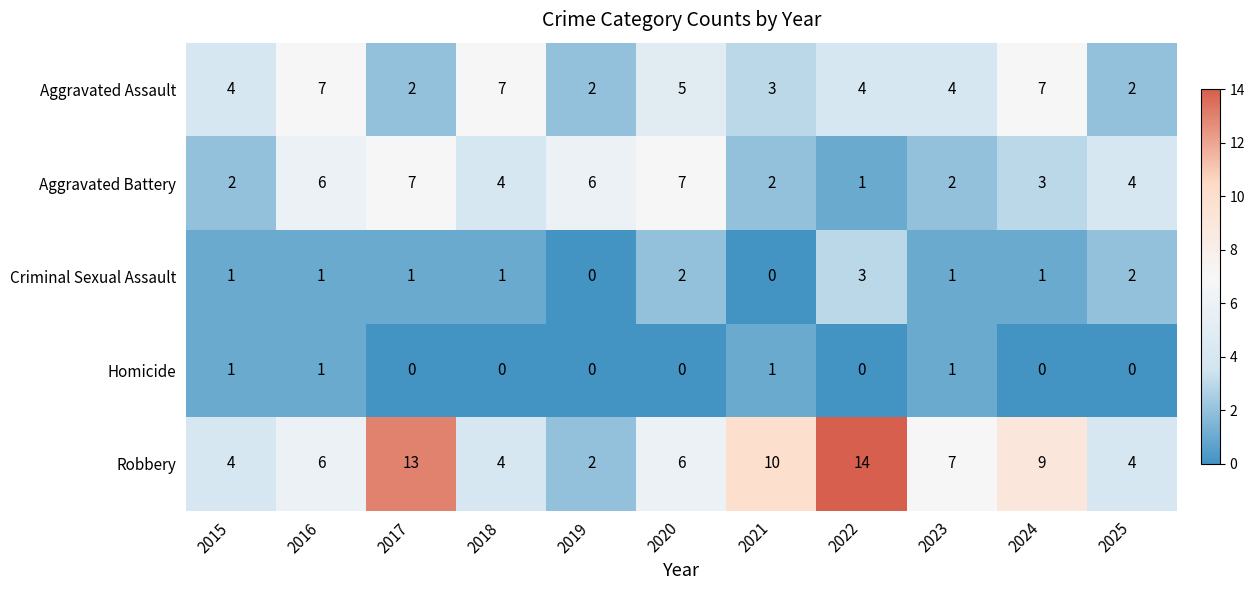

How many Aggravated Assault values are between 2 and 7?

11